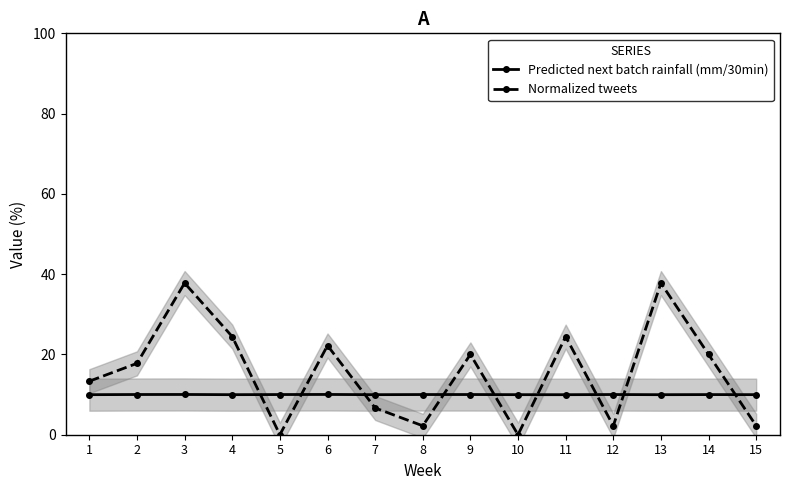

Reading right to left, extract all data points from this chart.

Predicted next batch rainfall (mm/30min): 10.0	10.0	10.0	10.0	10.0	10.0	10.0	10.0	10.0	10.0	10.0	10.0	10.0	10.0	10.0
Normalized tweets: 2.2	20.0	37.8	2.2	24.4	0.0	20.0	2.2	6.7	22.2	0.0	24.4	37.8	17.8	13.3